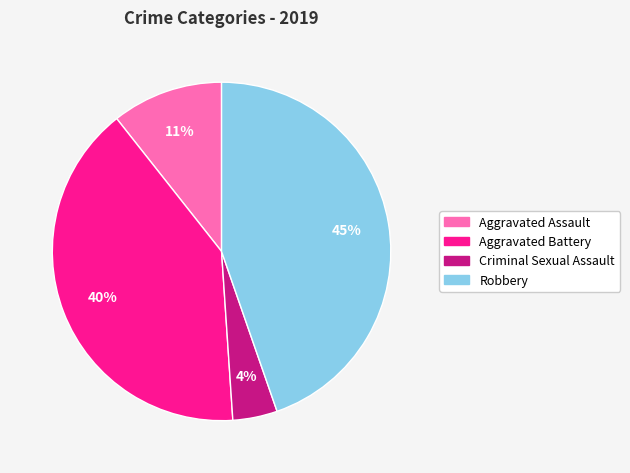

Count the number of slices in the pie.

4